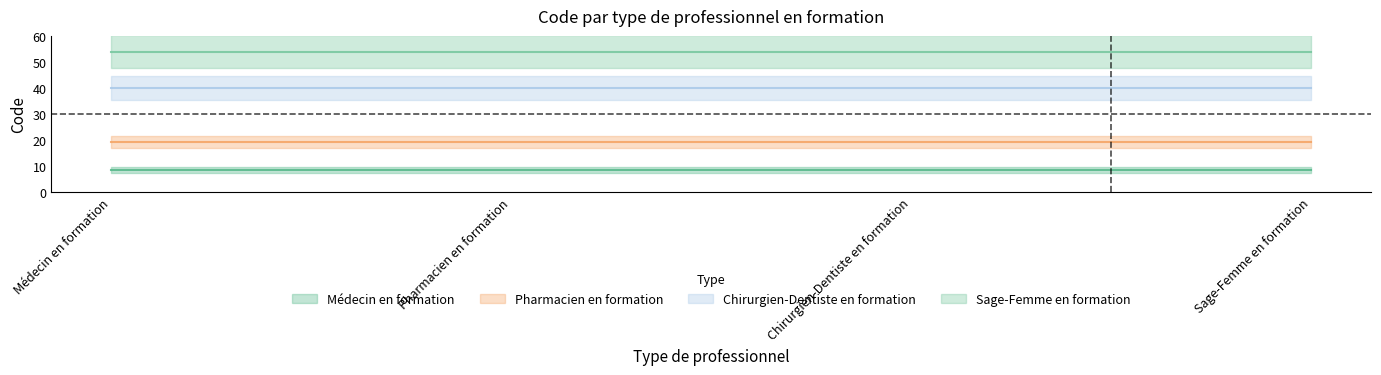

True or false: Pharmacien en formation has more than 0 points higher than both neighbors.

False